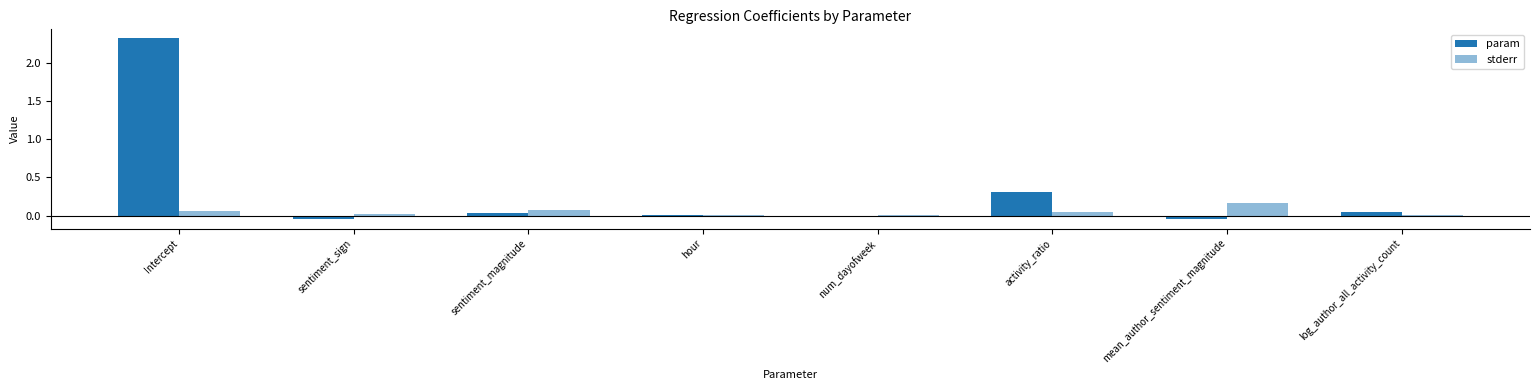

What is the difference between the highest and lowest values at activity_ratio?

0.3